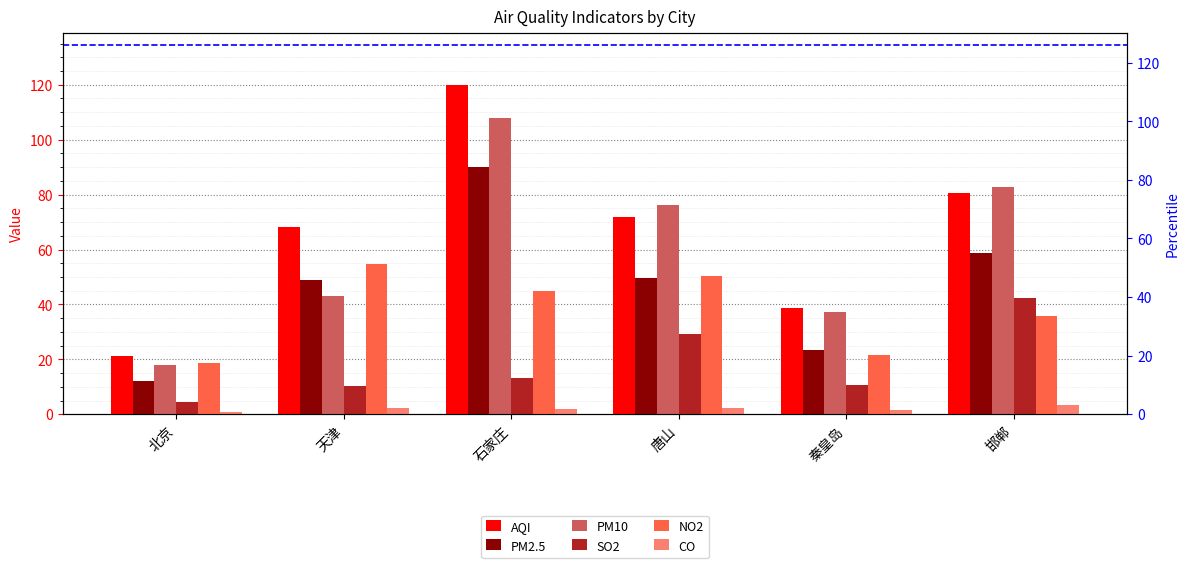

The AQI series shows 49.2 at 邯郸. True or false?

False